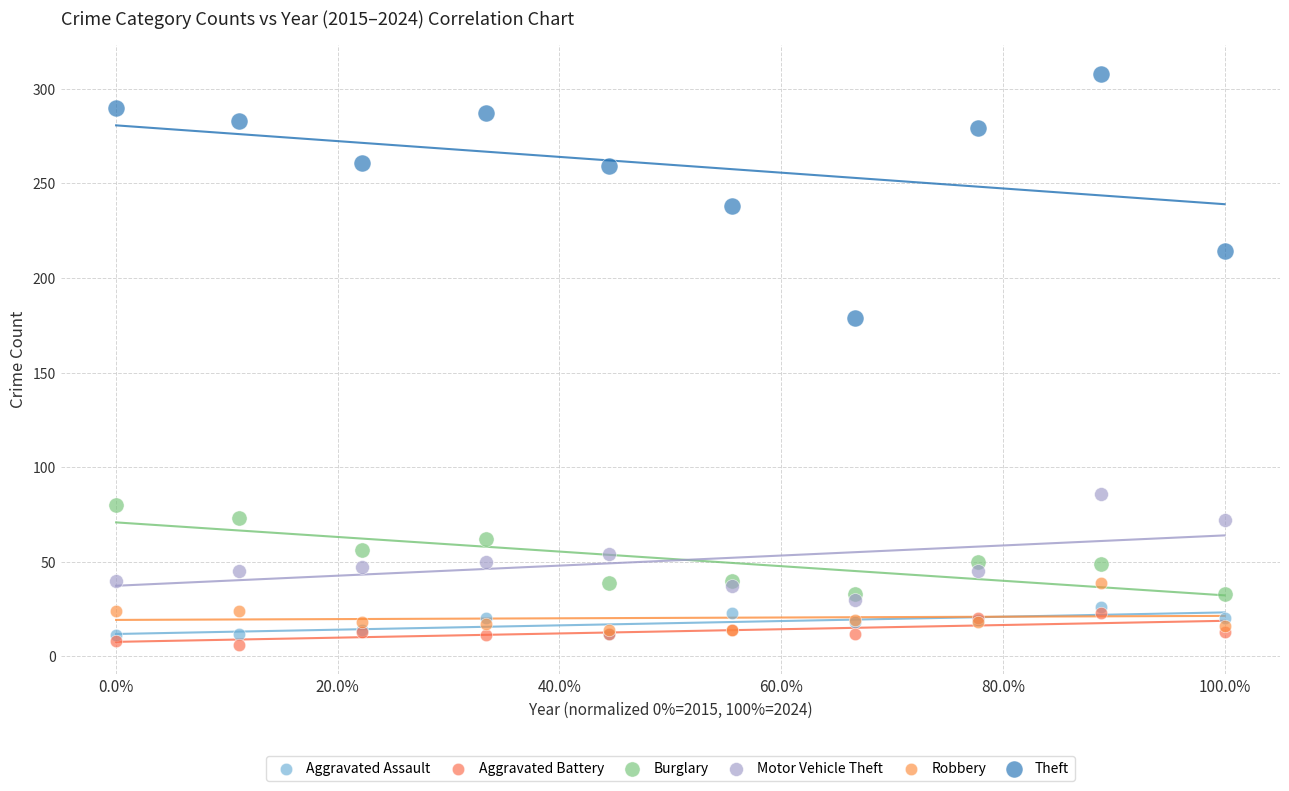

In the Theft series, what Y value is closest to 243?

238